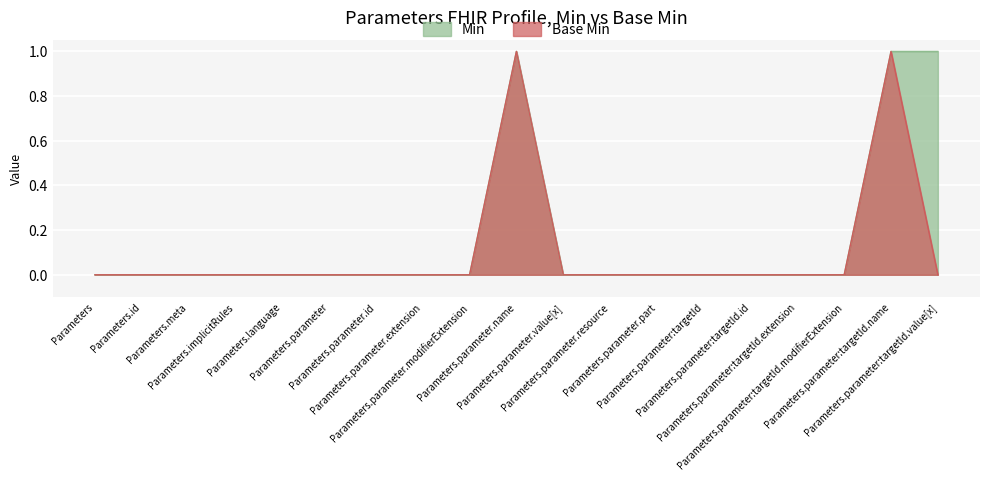

What is the maximum value shown in the chart?

1